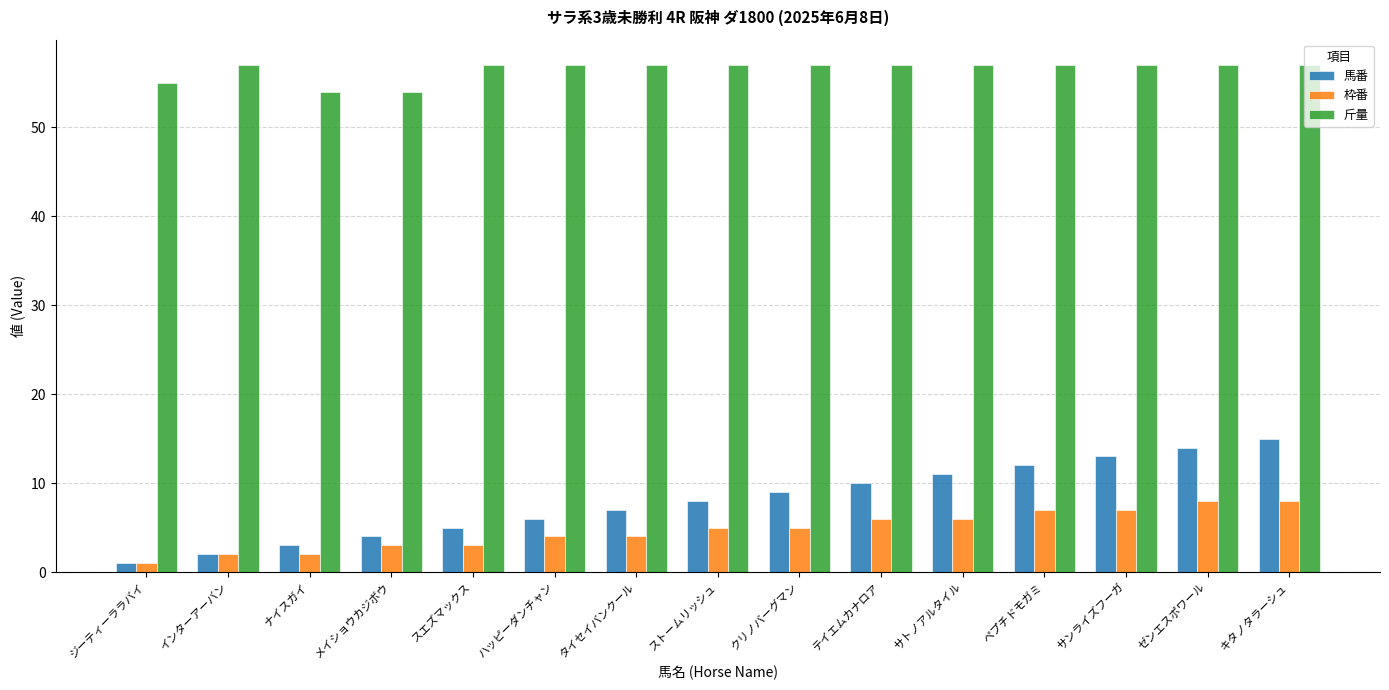

What are all the series names shown in the legend?

馬番, 枠番, 斤量